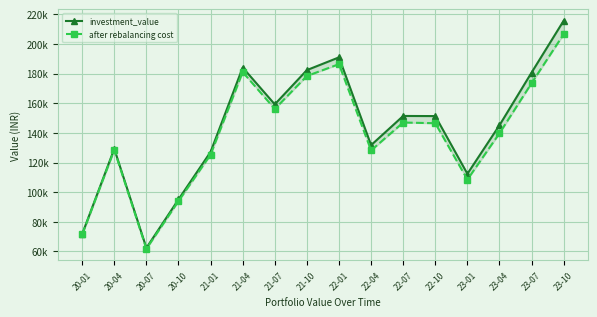

What is the approximate value of investment_value at 22-01?

190998.2